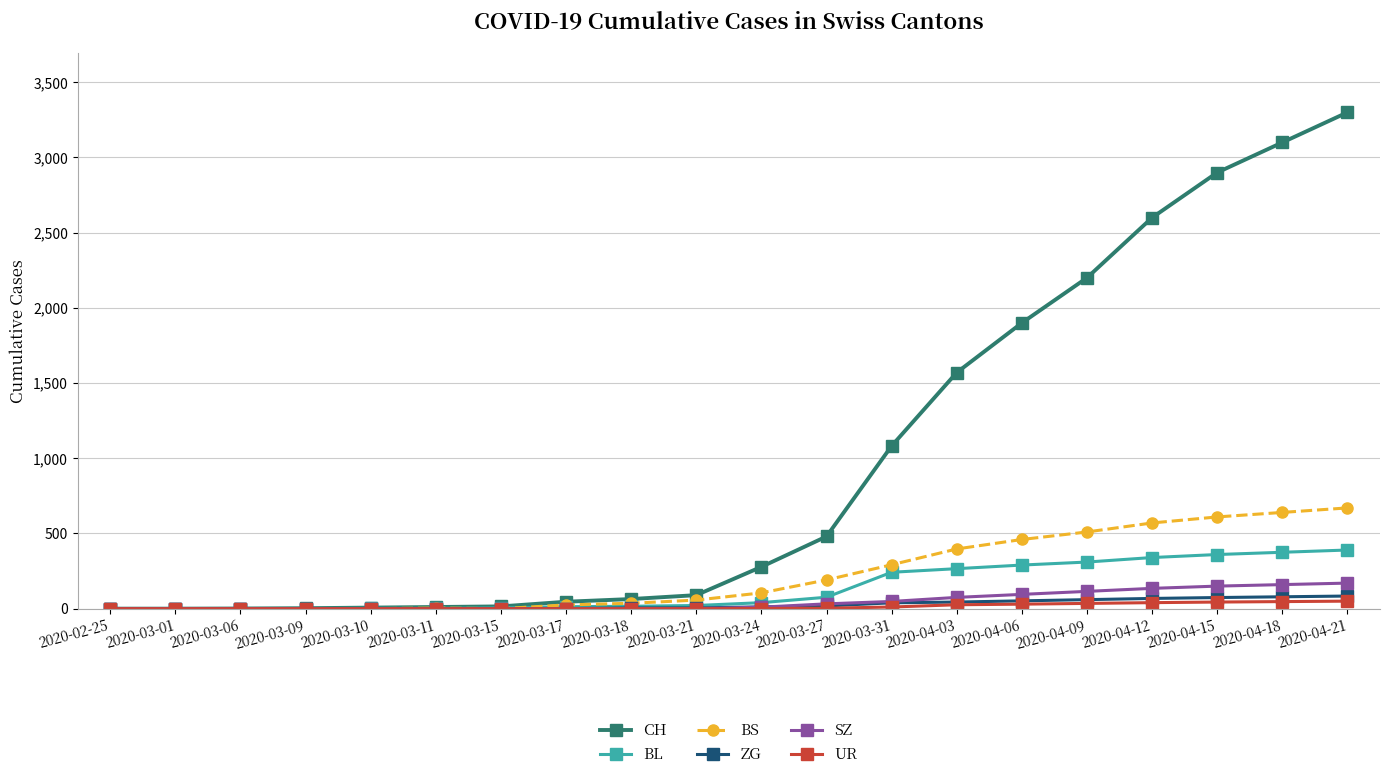

At which label does CH reach its peak?

2020-04-21